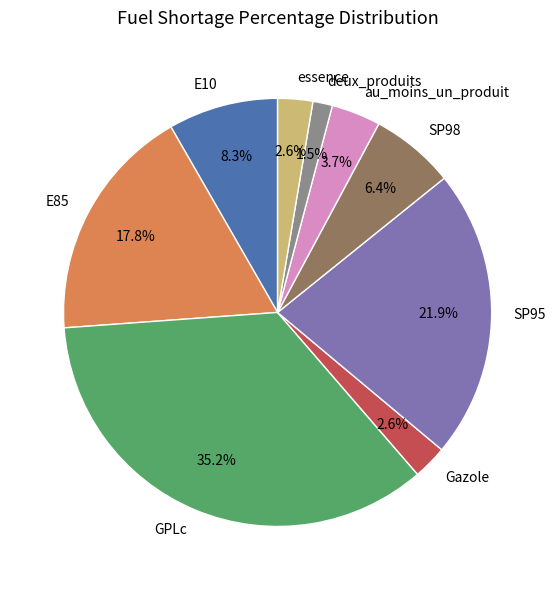

Which slice is the smallest?

deux_produits